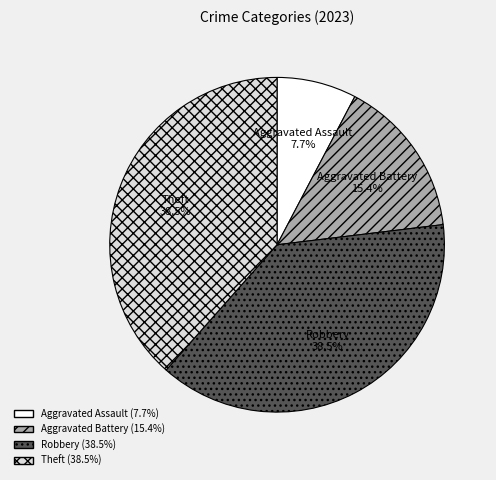

Combined, do Aggravated Assault and Aggravated Battery account for over 50%?

No